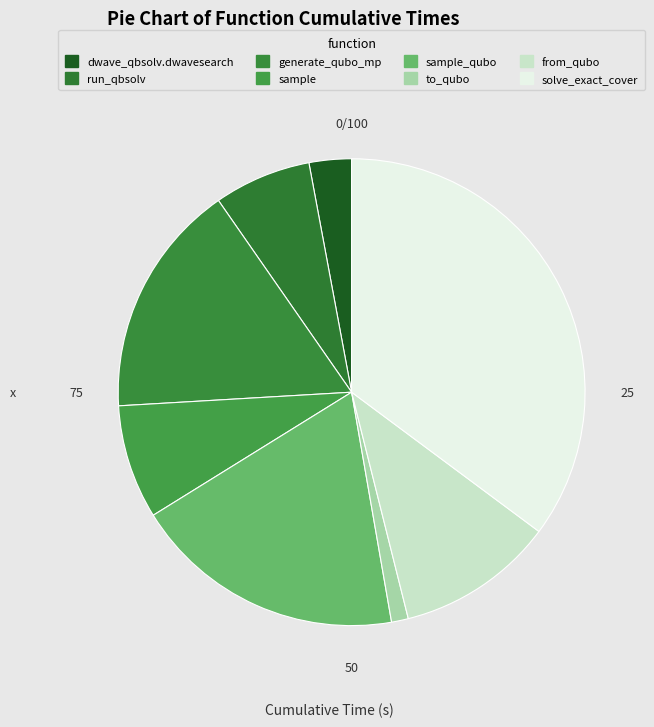

How many slices are in this pie chart?

8